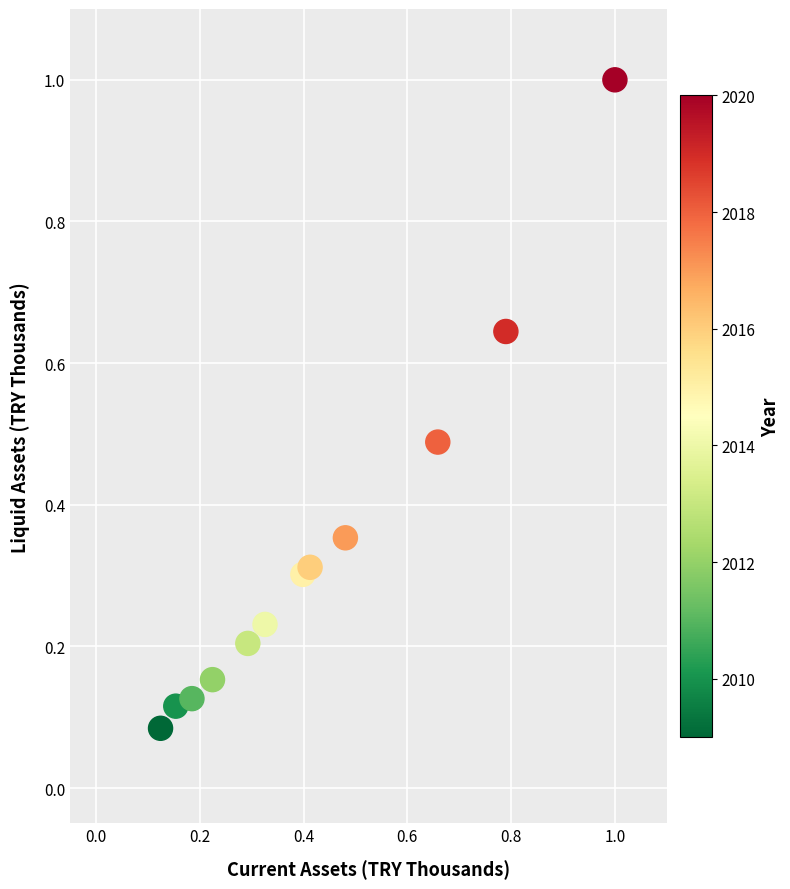

What is the range of X values (max minus min)?

0.9